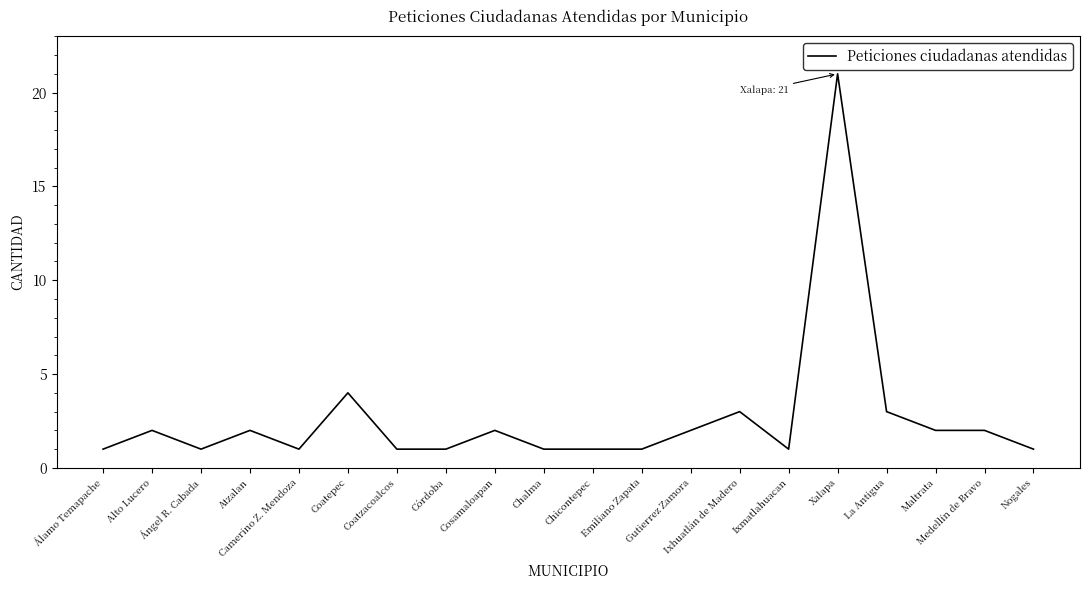

Which label corresponds to the largest value in the chart?

Xalapa